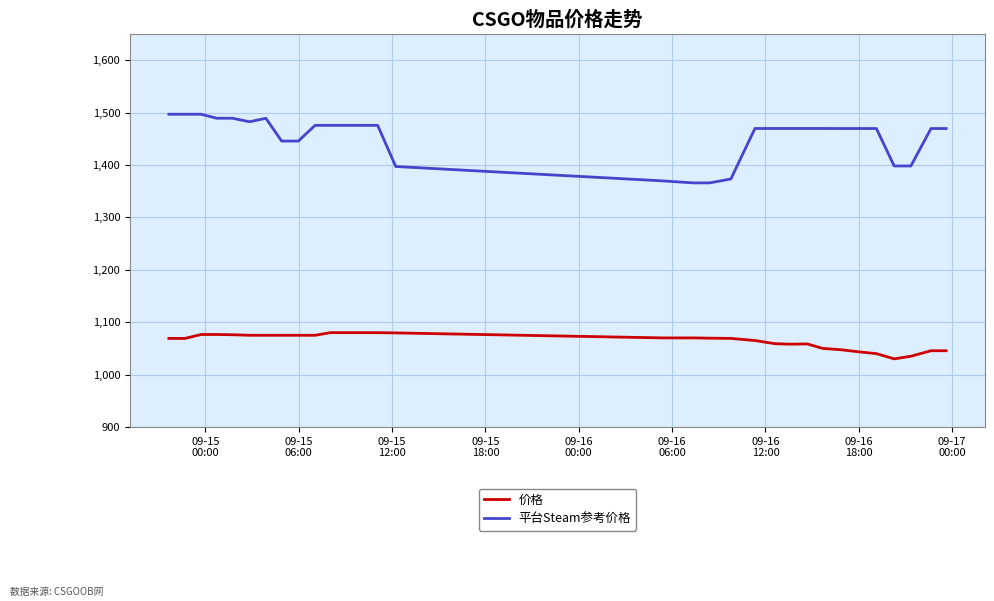

What is the maximum value for 平台Steam参考价格?

1496.7